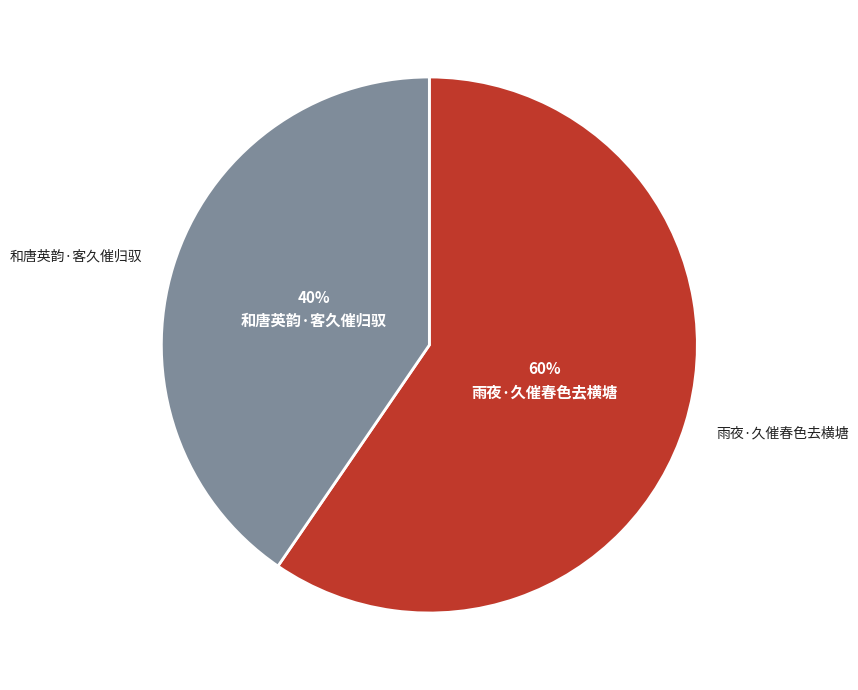

Combined, do 和唐英韵·客久催归驭 and 雨夜·久催春色去横塘 account for over 50%?

Yes